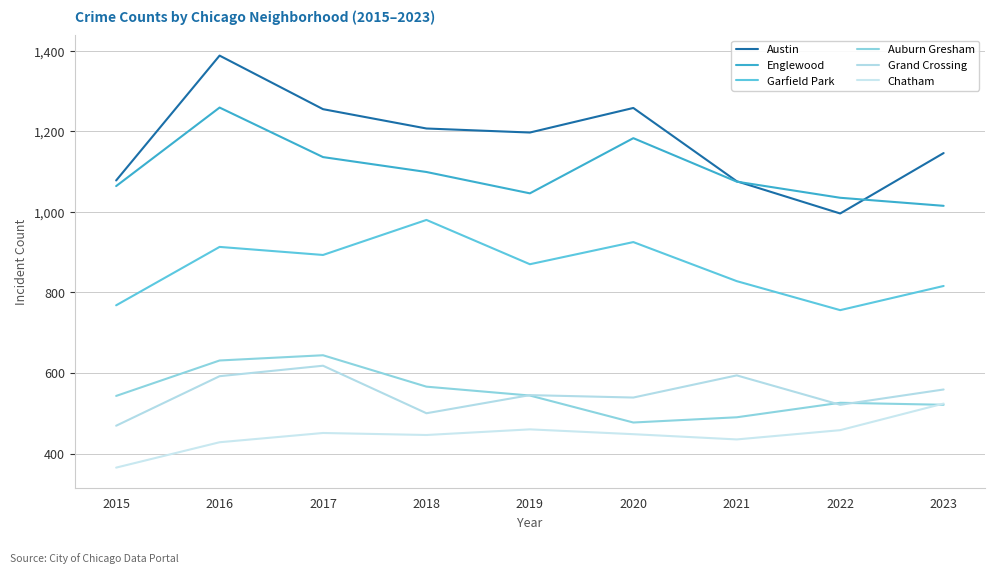

What is the minimum value shown in the chart?

365